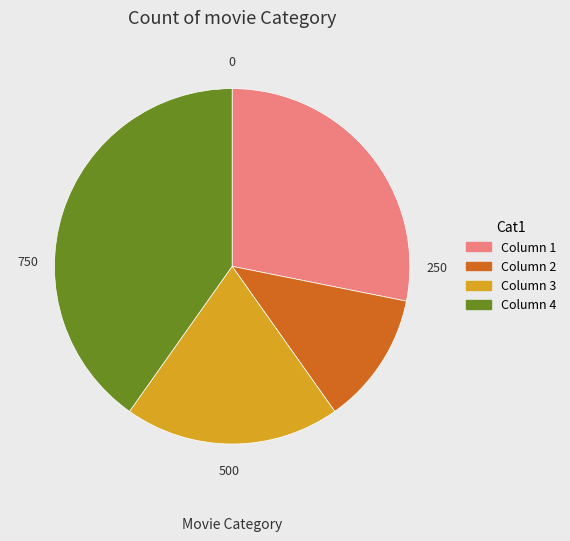

Is there any slice that represents more than half of the pie?

No